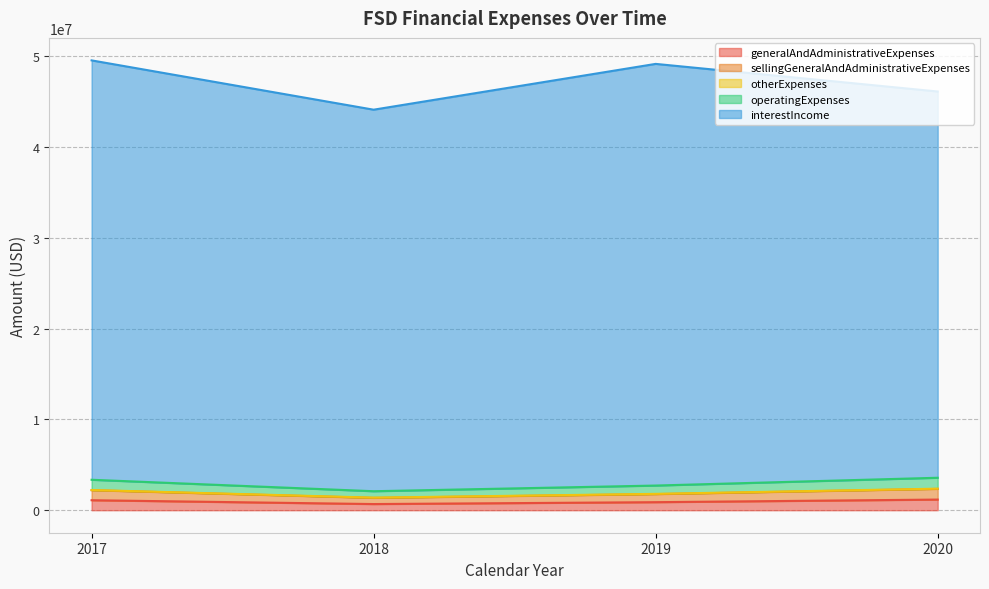

Does the chart have visible grid lines?

Yes